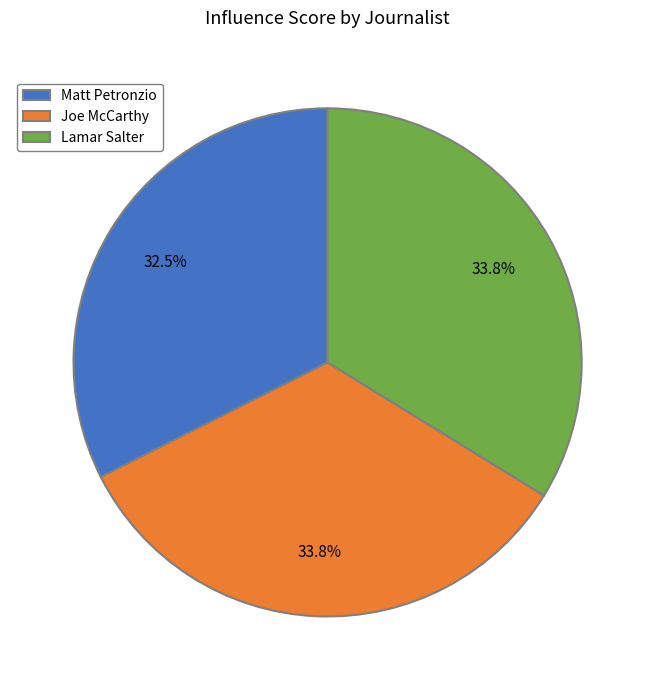

Combined, what portion of the pie is Matt Petronzio and Joe McCarthy?

66.2%